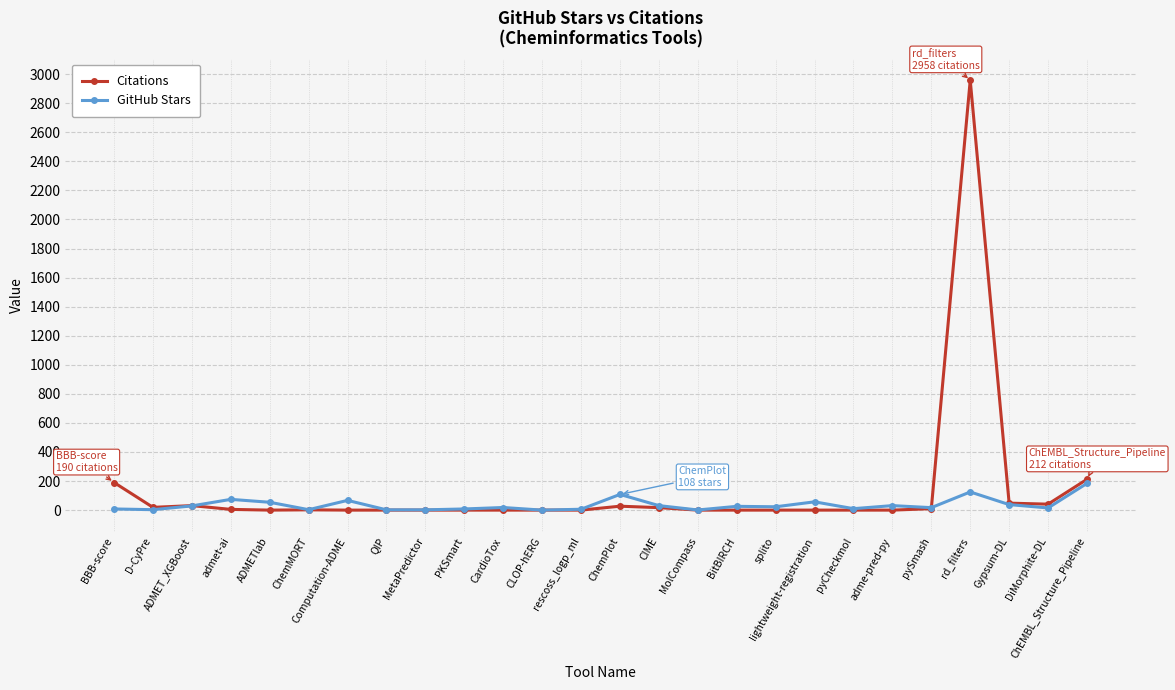

The Citations series shows -1218 at CLOP-hERG. True or false?

False